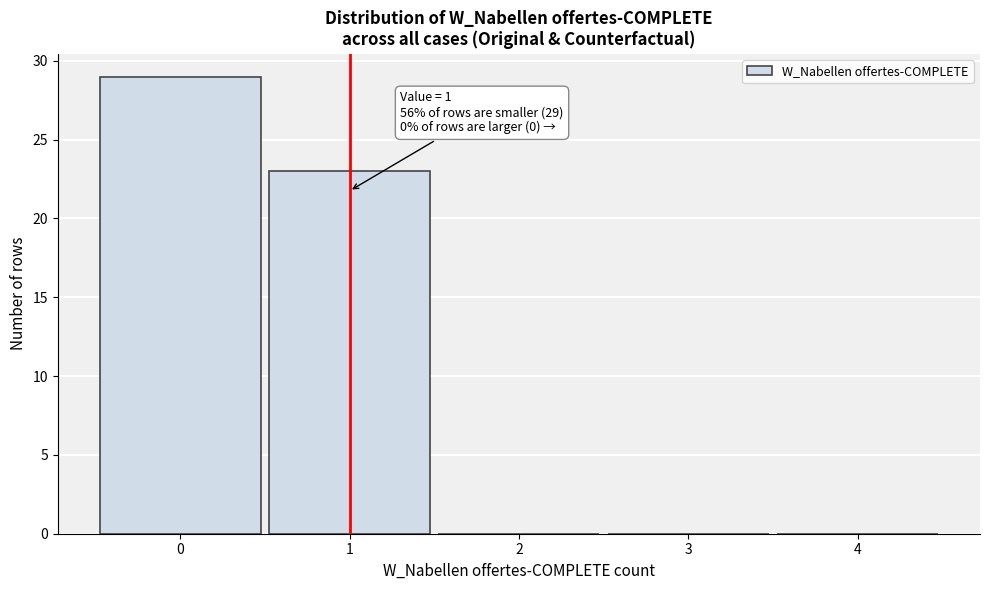

Over which range of the x-axis is the bar tallest?

-0.5 to 0.5